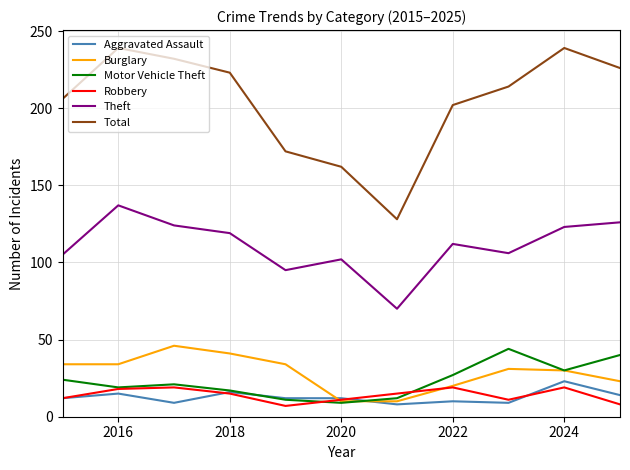

What is the smallest value displayed?

7